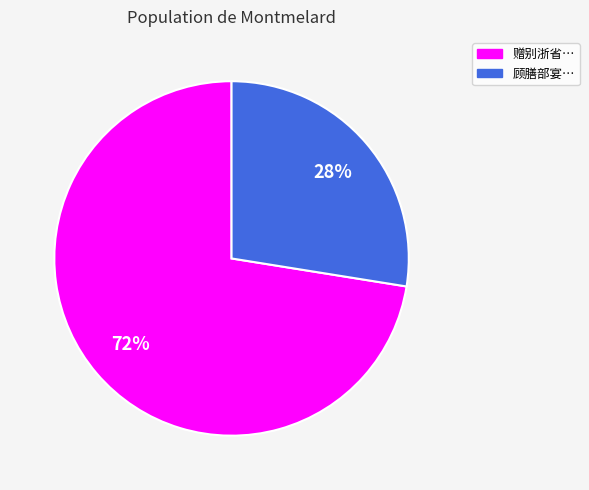

Is there a majority slice in this chart?

Yes